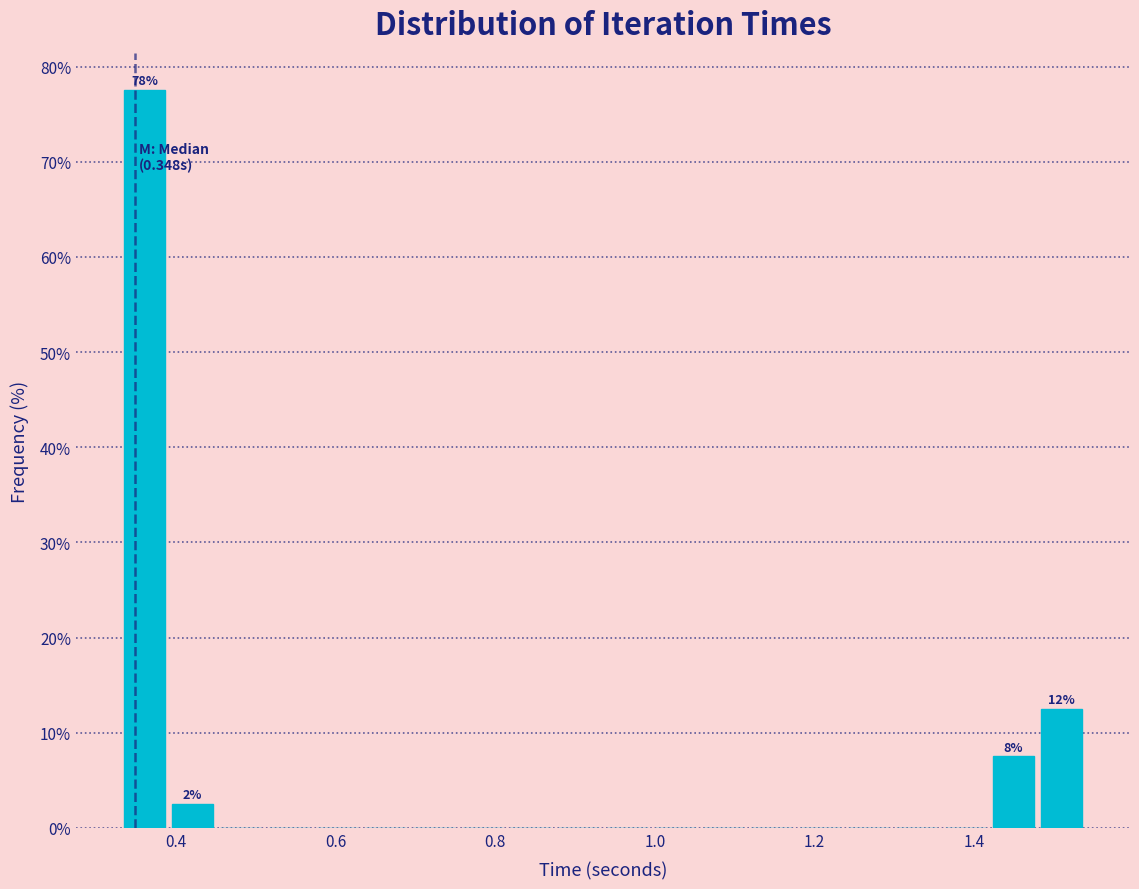

Around what value on the x-axis is the tallest bar? Give the approximate position of its centre, as read against the axis.

0.36